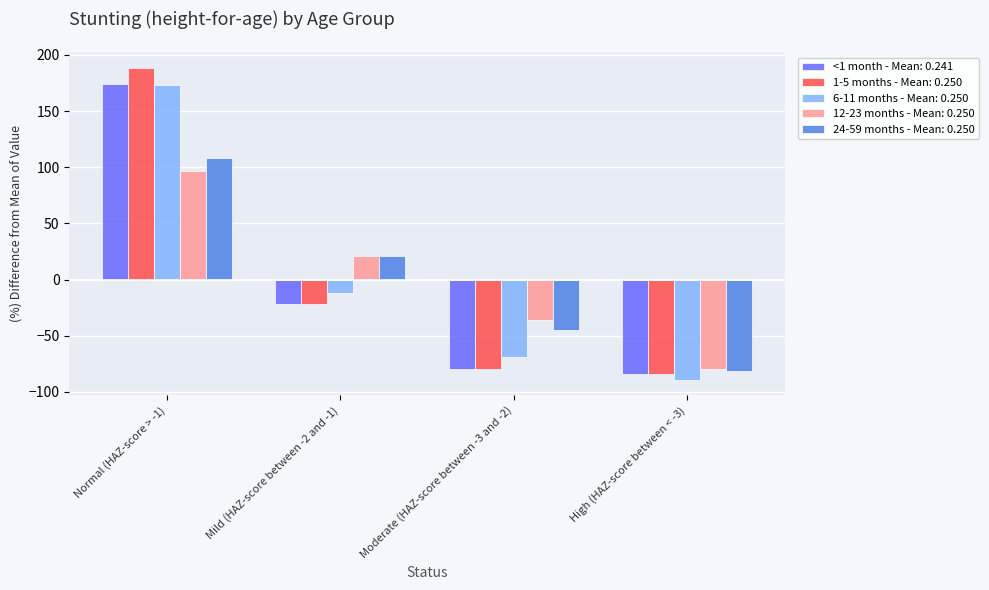

Reading left to right, transcribe all the data shown in this chart.

<1 month - Mean: 0.241: Normal (HAZ-score > -1)=174.2	Mild (HAZ-score between -2 and -1)=-21.9	Moderate (HAZ-score between -3 and -2)=-79.7	High (HAZ-score between < -3)=-83.8
1-5 months - Mean: 0.250: Normal (HAZ-score > -1)=188.3	Mild (HAZ-score between -2 and -1)=-22.0	Moderate (HAZ-score between -3 and -2)=-79.7	High (HAZ-score between < -3)=-83.8
6-11 months - Mean: 0.250: Normal (HAZ-score > -1)=173.6	Mild (HAZ-score between -2 and -1)=-12.2	Moderate (HAZ-score between -3 and -2)=-69.4	High (HAZ-score between < -3)=-89.1
12-23 months - Mean: 0.250: Normal (HAZ-score > -1)=97.1	Mild (HAZ-score between -2 and -1)=21.4	Moderate (HAZ-score between -3 and -2)=-35.9	High (HAZ-score between < -3)=-79.7
24-59 months - Mean: 0.250: Normal (HAZ-score > -1)=108.3	Mild (HAZ-score between -2 and -1)=20.9	Moderate (HAZ-score between -3 and -2)=-44.8	High (HAZ-score between < -3)=-81.6